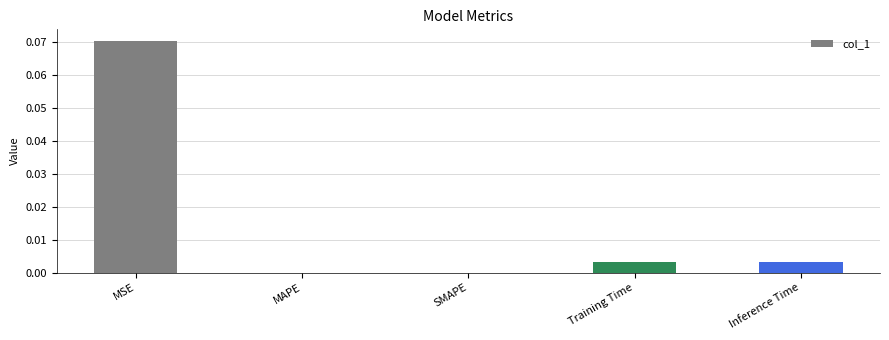

Is it true that the value at Inference Time is 0.0?

True